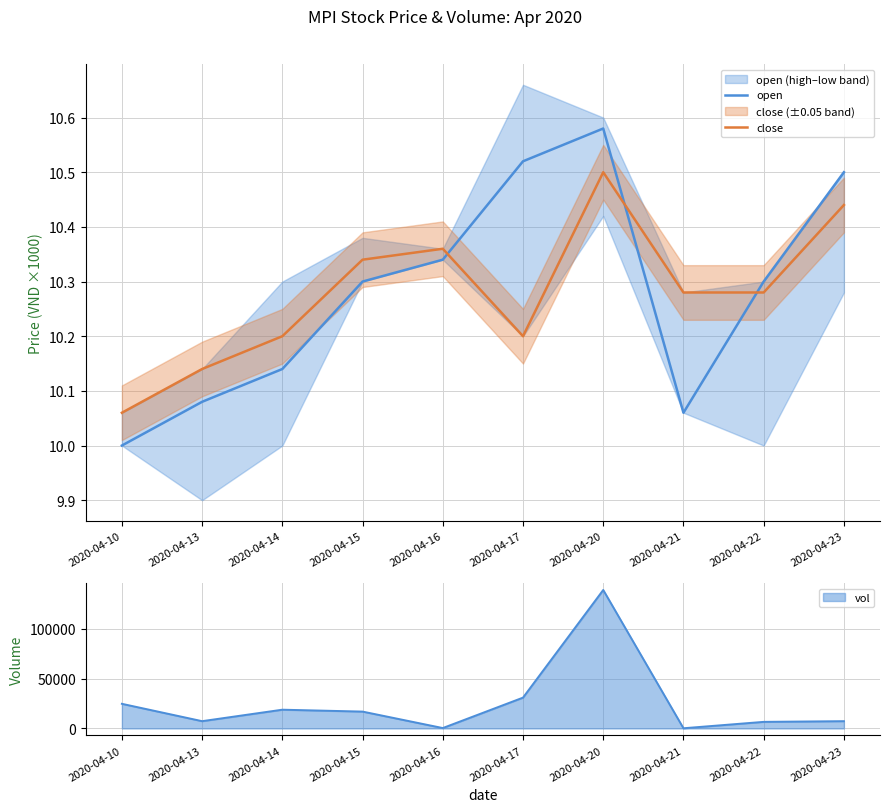

Which series changed the most between 2020-04-10 and 2020-04-15?

open